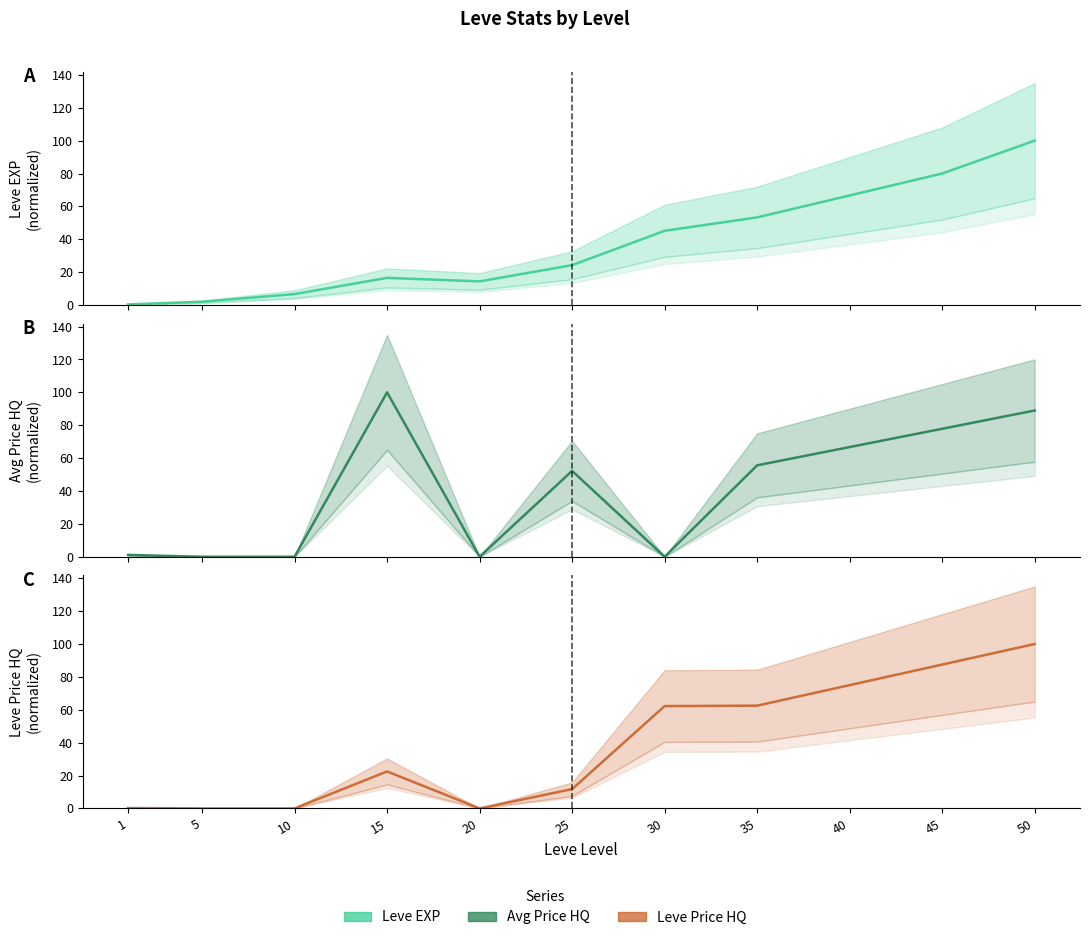

Between 20 and 35, which series saw the biggest shift?

LevePriceHQ